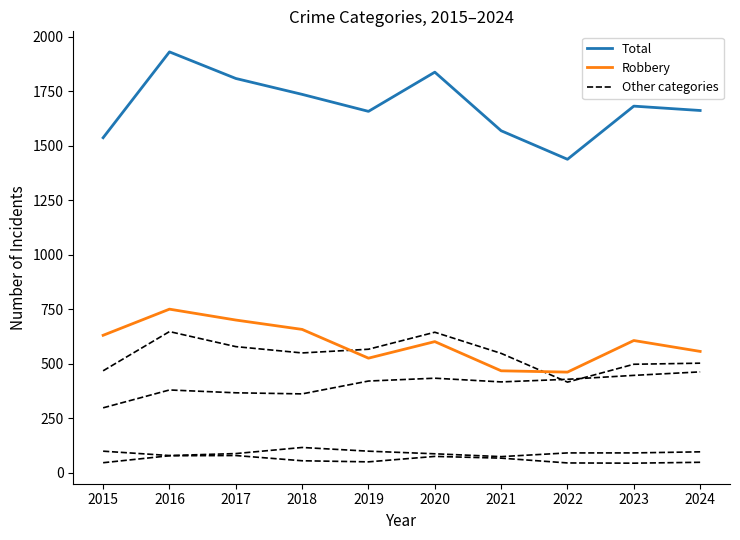

Which label corresponds to the smallest value in the chart?

2023